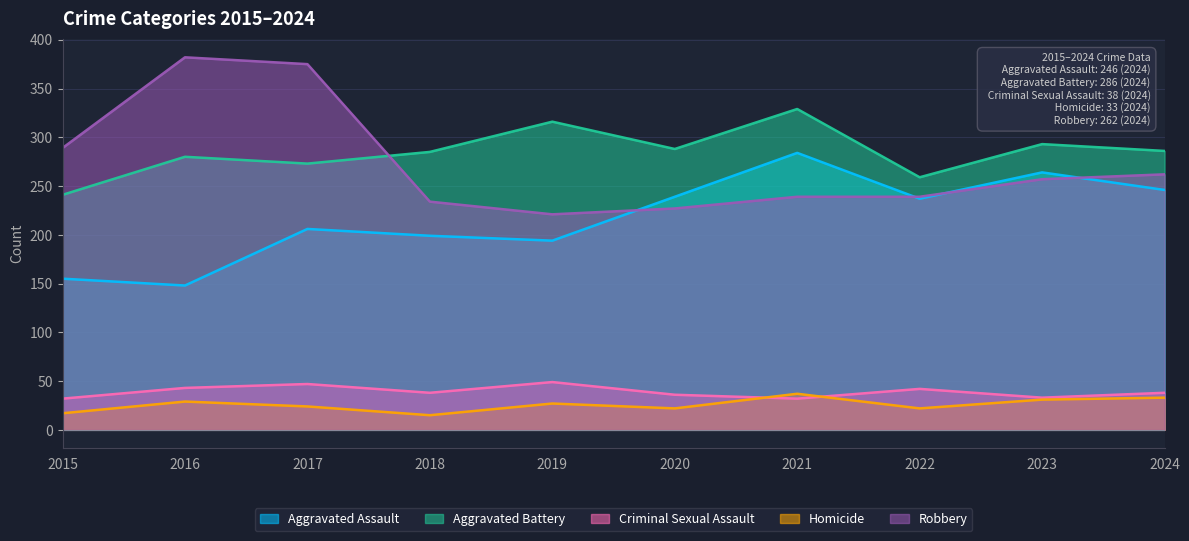

What is the difference between the maximum and minimum values in the Aggravated Assault series?

136